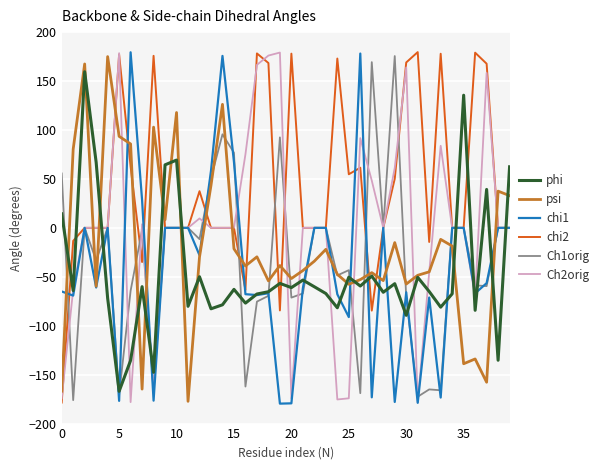

Which series has the largest total across all categories?

chi2